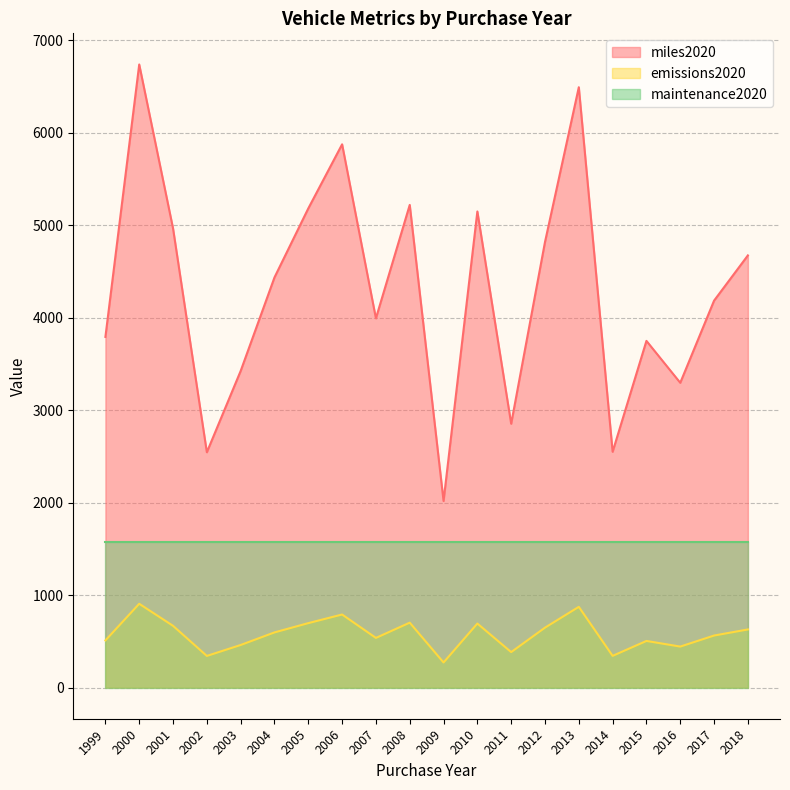

Does the chart have visible grid lines?

Yes